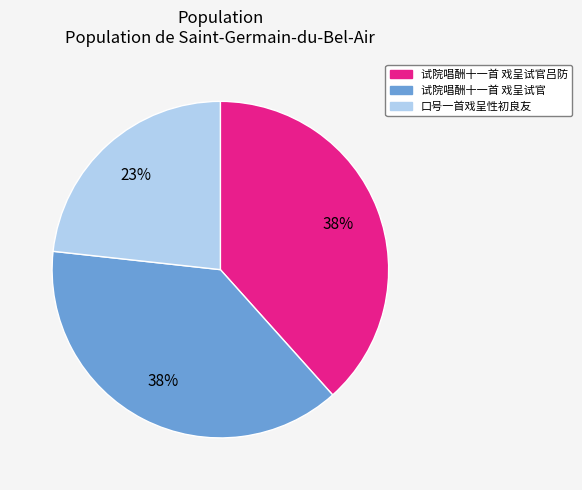

To the nearest percent, what is the average slice percentage?

33%